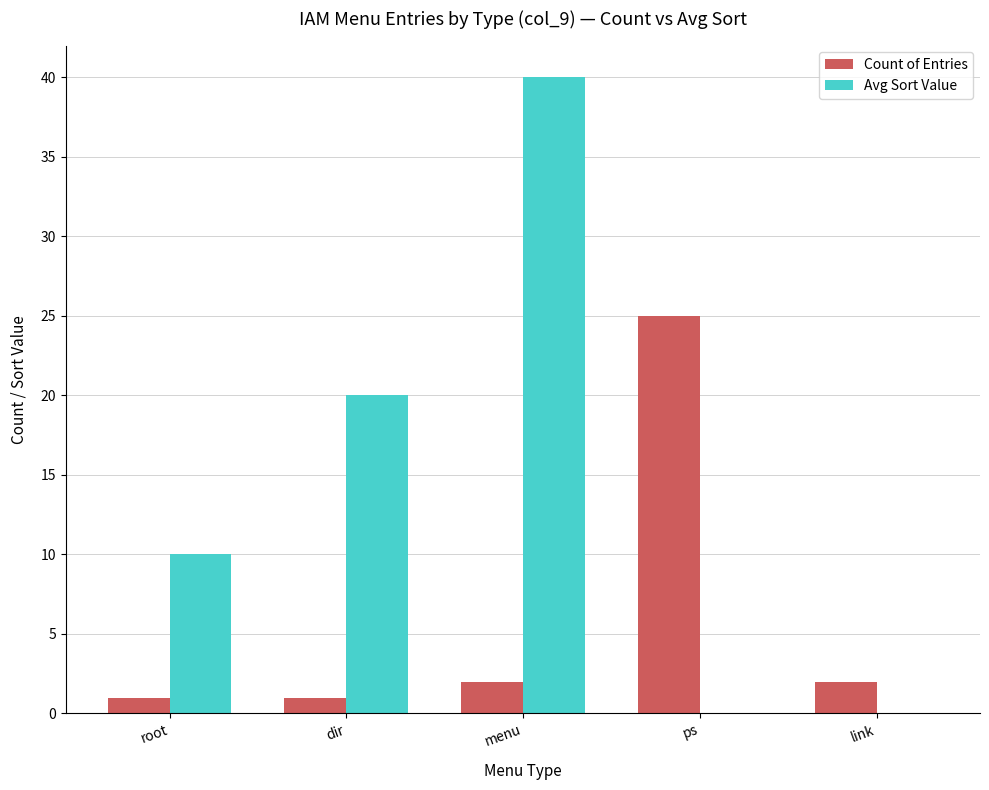

Which category has the highest value in the Avg Sort Value series?

menu